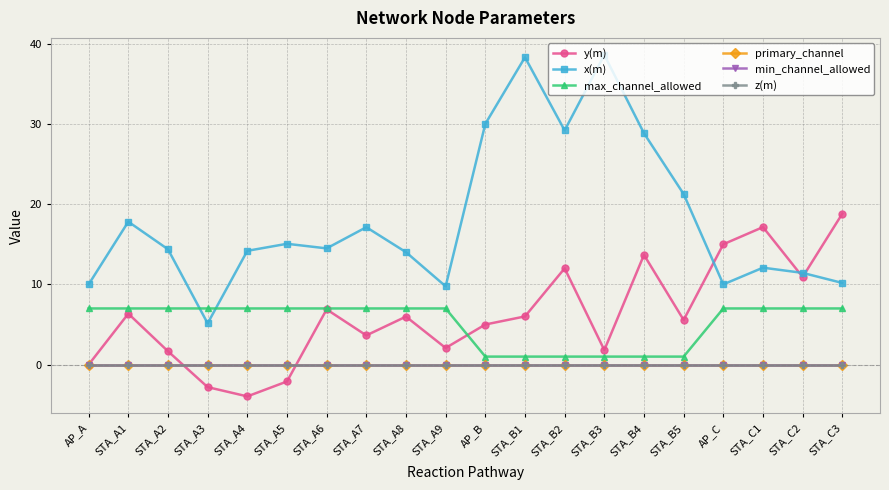

Does the chart have visible grid lines?

Yes